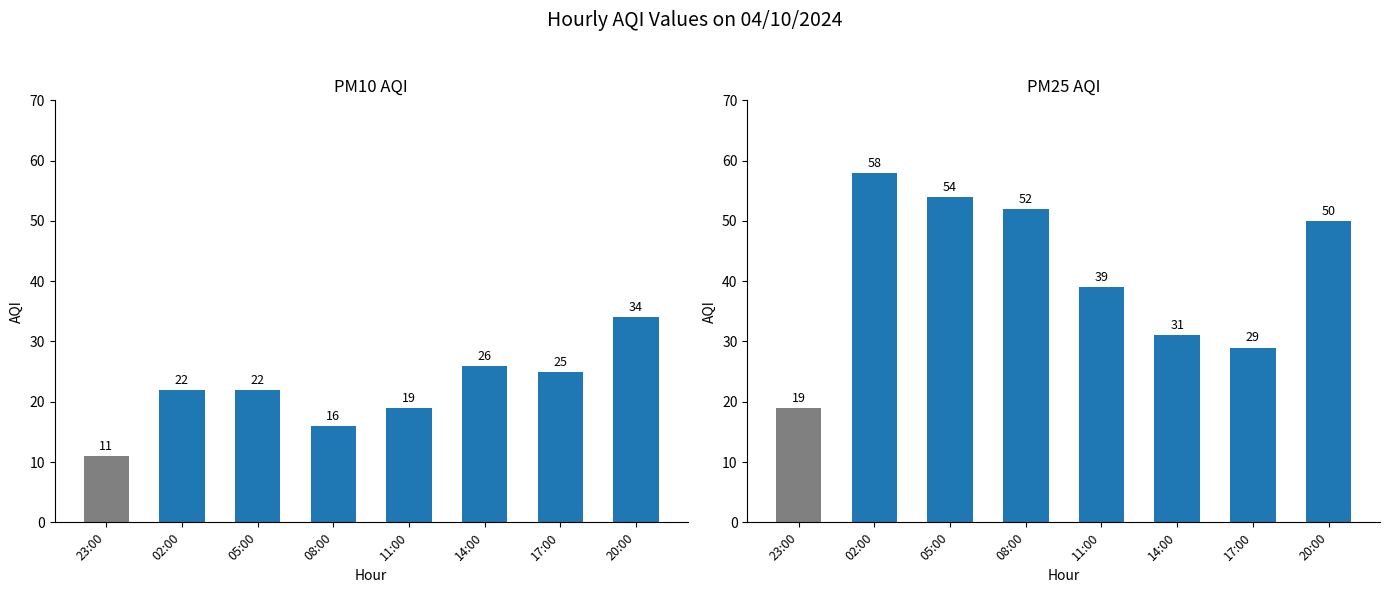

True or false: PM10_AQI has a value of 5 at 23:00.

False